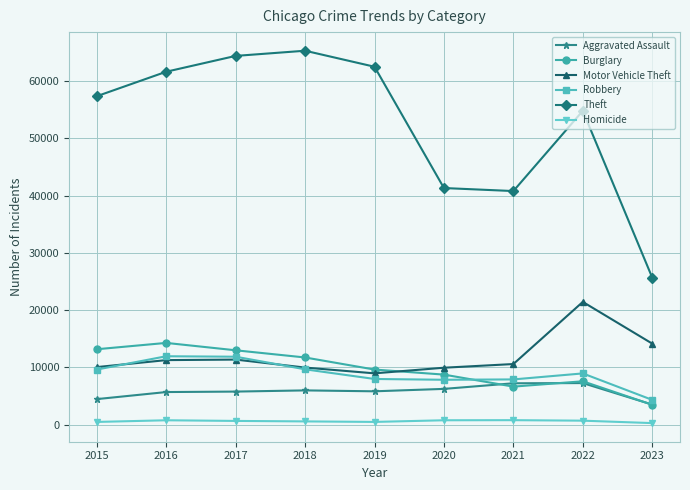

Is the value of Aggravated Assault at 2015 greater than the value of Burglary at 2022?

No